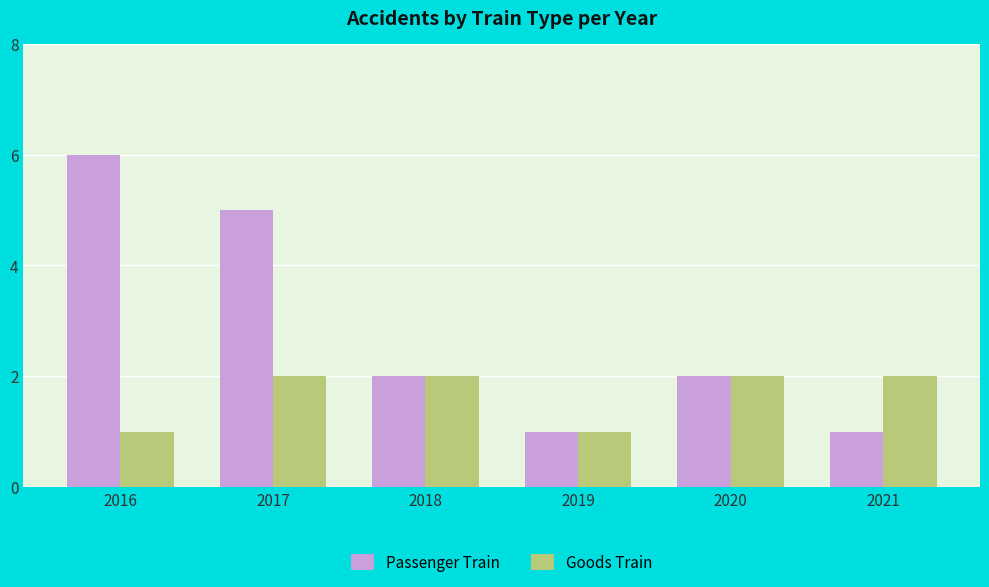

At which category does the chart reach its peak across all series?

2016